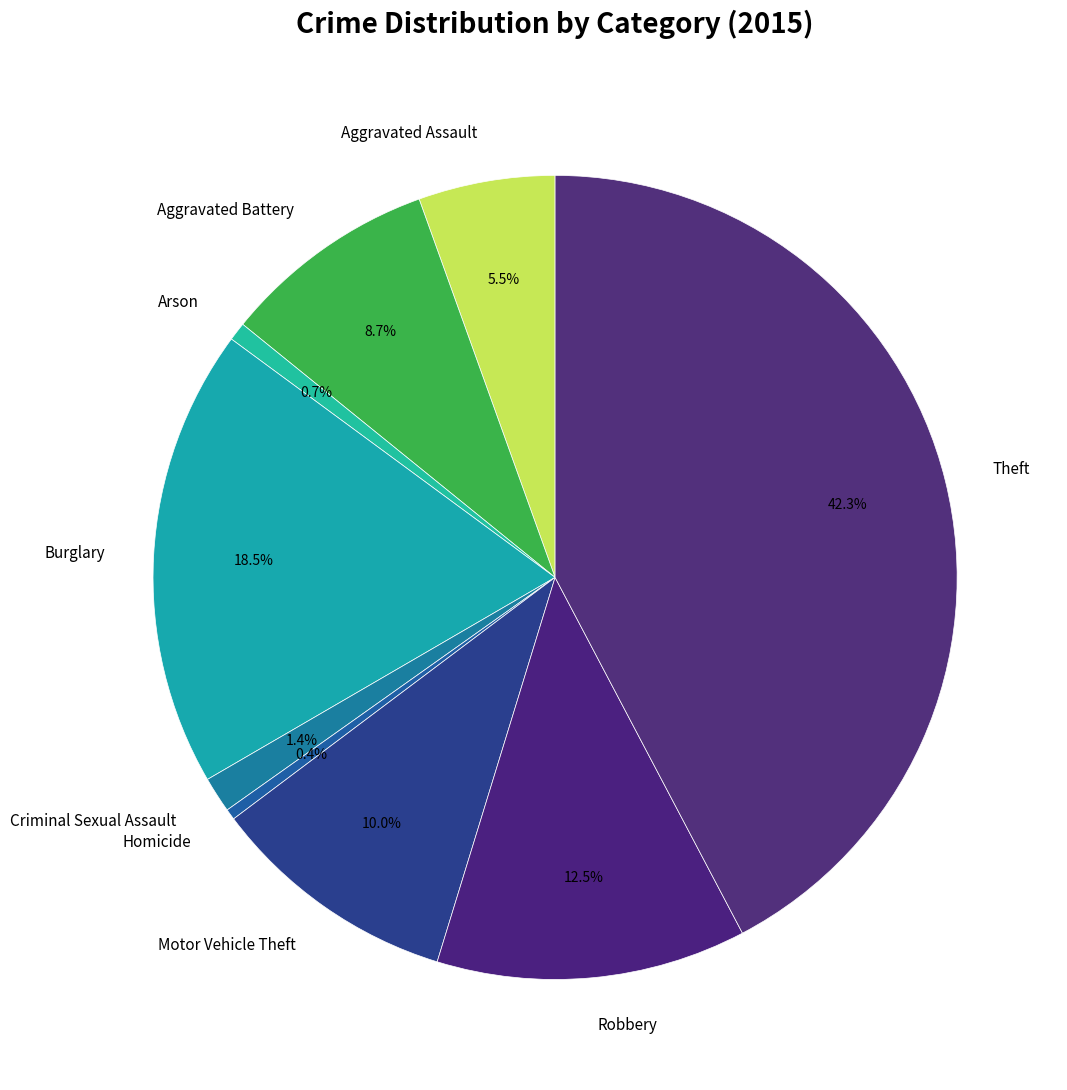

How many slices are in this pie chart?

9